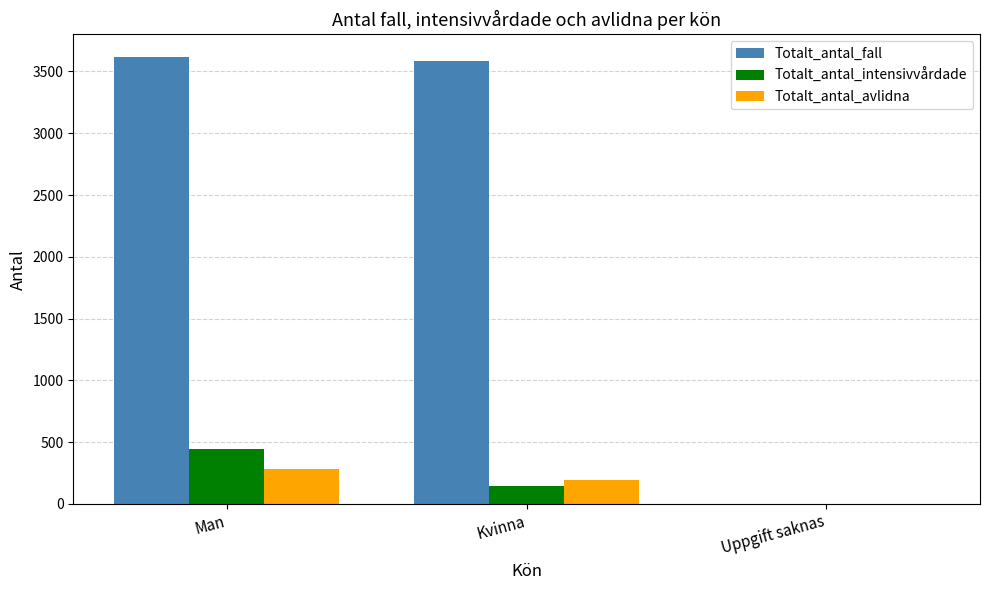

Reading left to right, extract all data points from this chart.

Totalt_antal_fall: Man=3619	Kvinna=3585	Uppgift saknas=2
Totalt_antal_intensivvårdade: Man=448	Kvinna=142	Uppgift saknas=0
Totalt_antal_avlidna: Man=282	Kvinna=195	Uppgift saknas=0